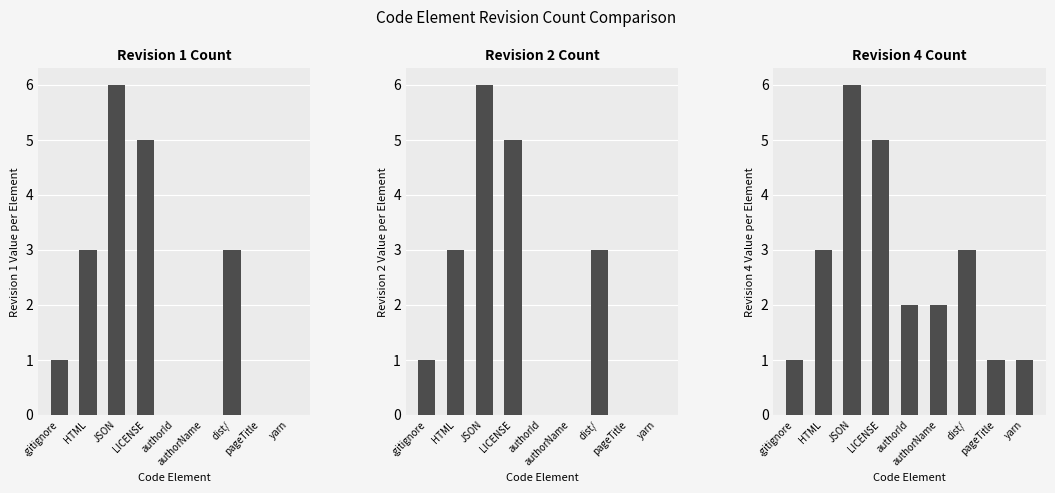

How many rev_4 values are between 1 and 3?

7